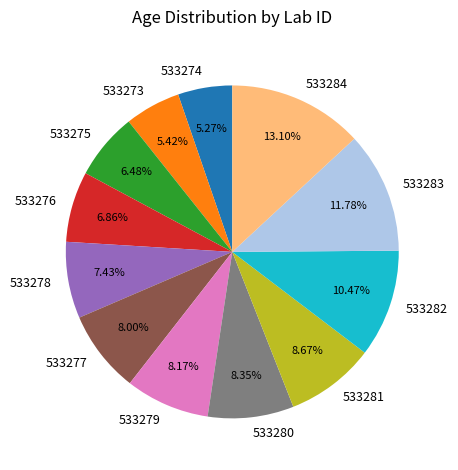

What percentage is NOT represented by 533273?

94.6%